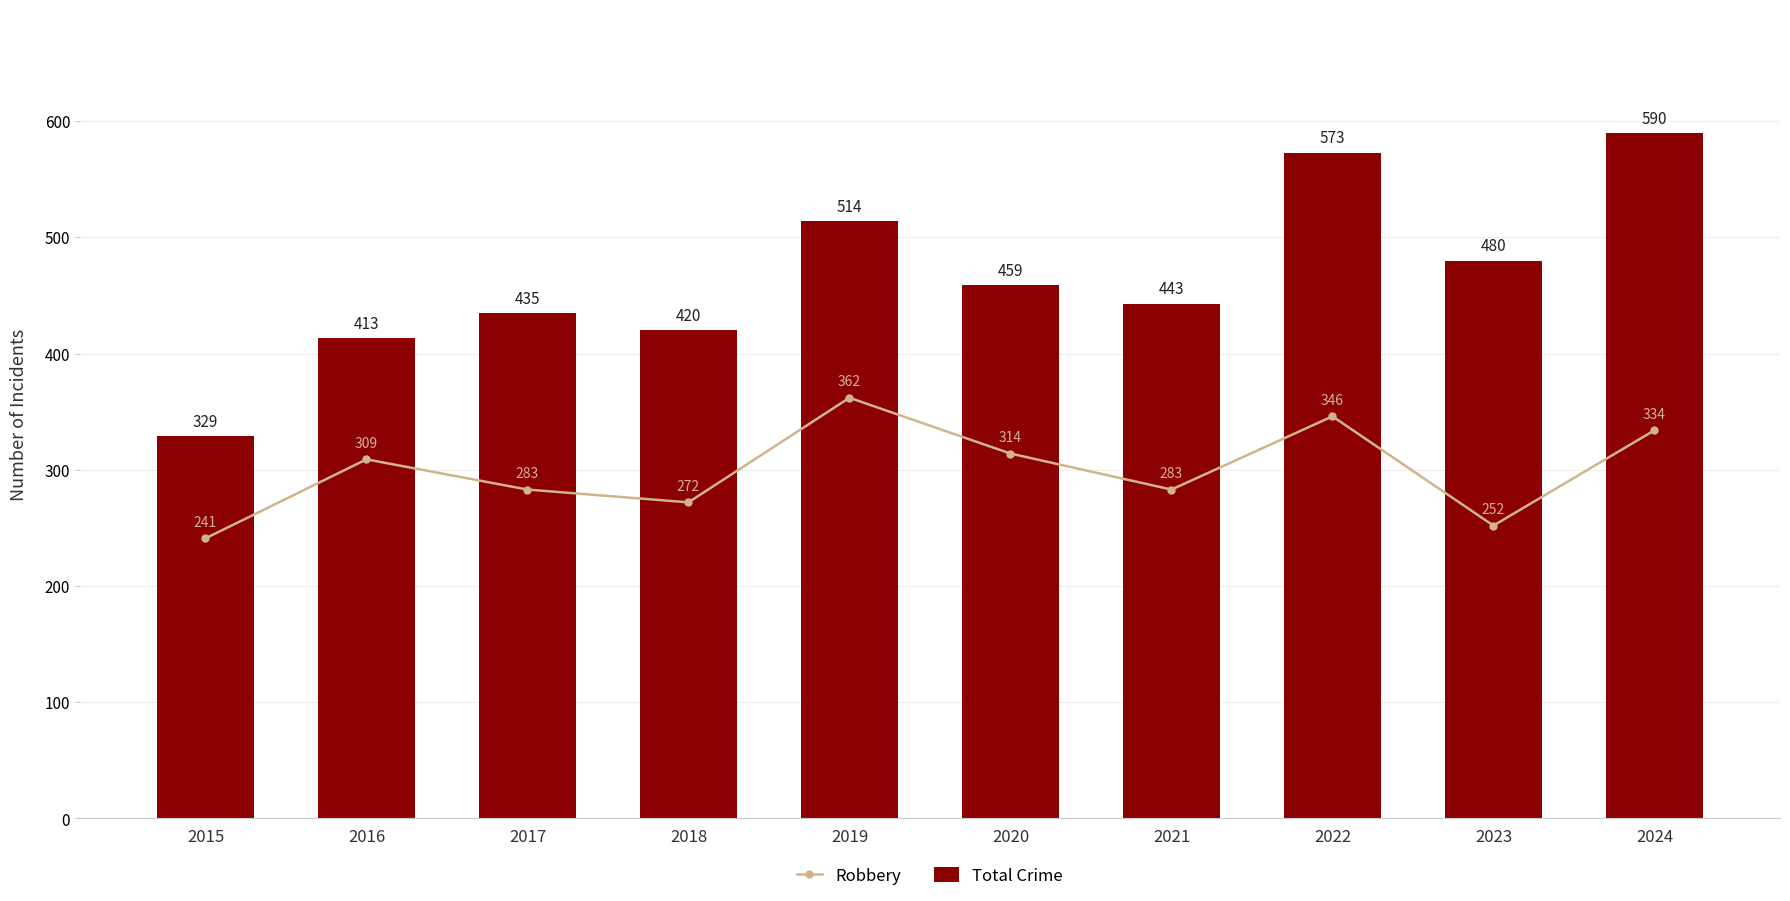

Which series has the largest total across all categories?

Total Crime